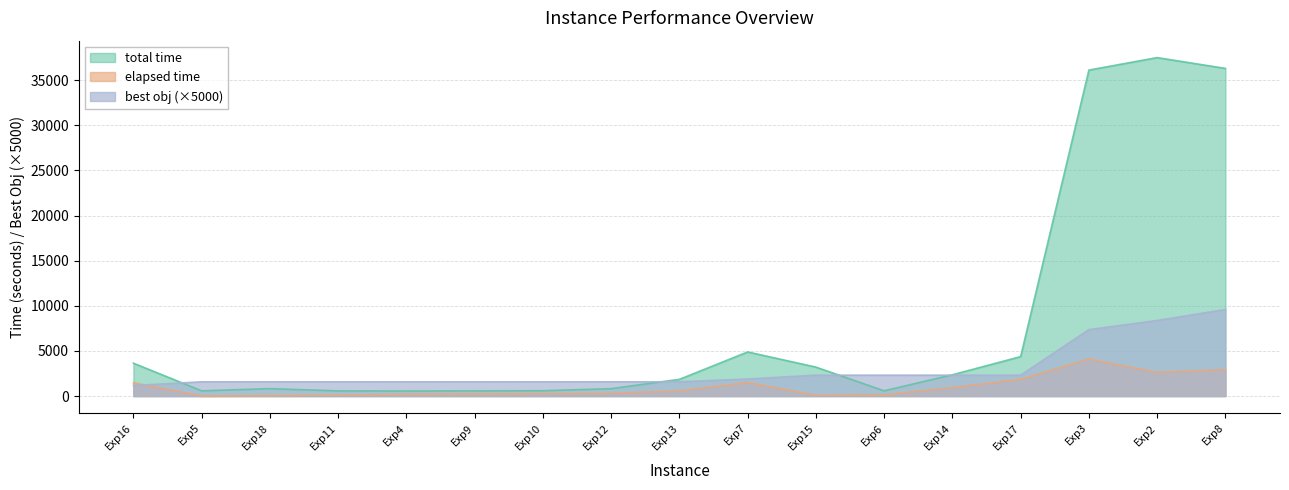

Rank the categories by total time value from highest to lowest.

Exp2, Exp8, Exp3, Exp7, Exp17, Exp16, Exp15, Exp14, Exp13, Exp18, Exp12, Exp10, Exp5, Exp6, Exp11, Exp9, Exp4